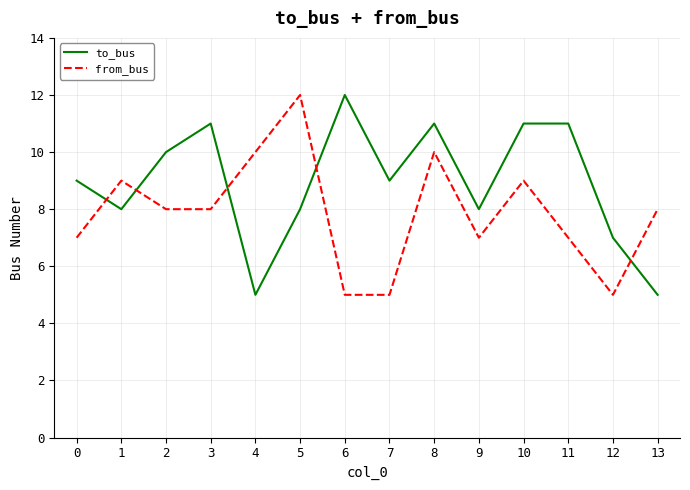

The from_bus series shows 2 at 7. True or false?

False